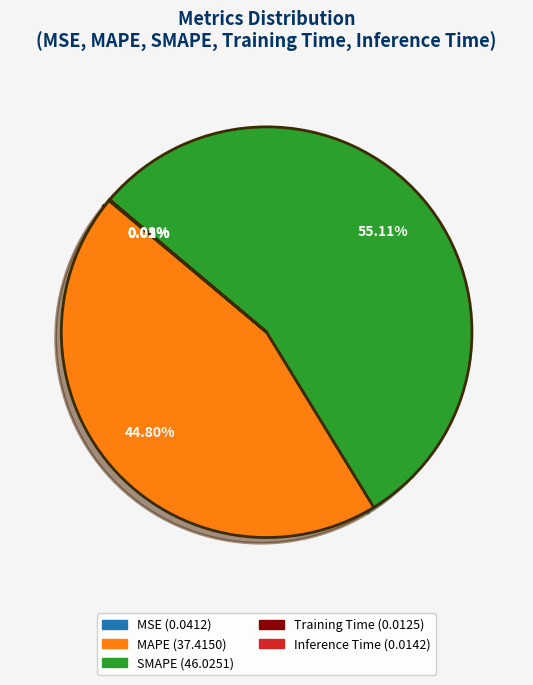

To the nearest percent, what is the difference between the largest and smallest slice percentages?

55%